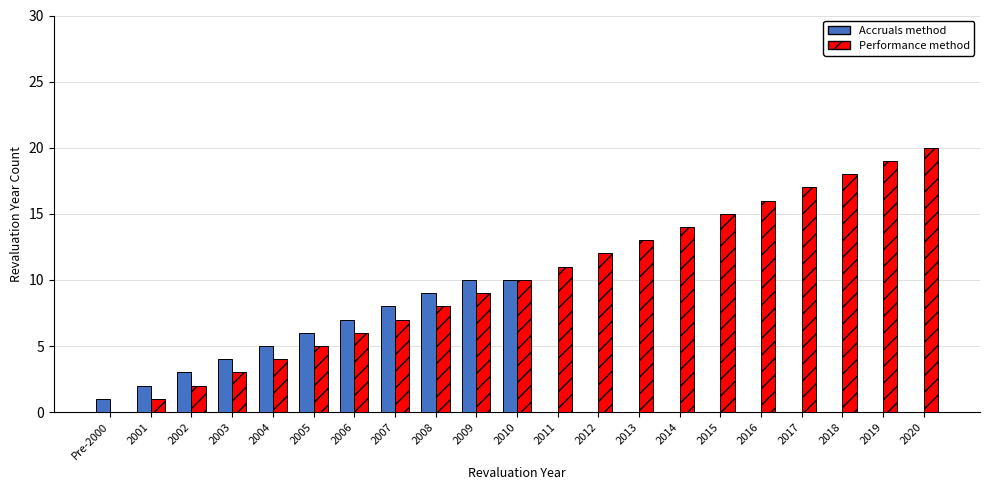

Between 2008 and 2014, which series saw the biggest shift?

Accruals method